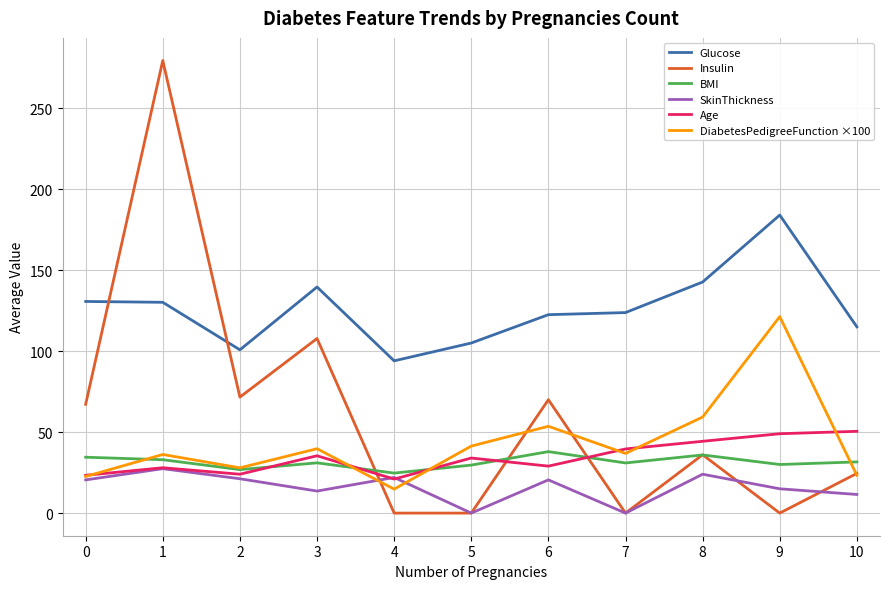

What is the greatest value displayed?

279.4